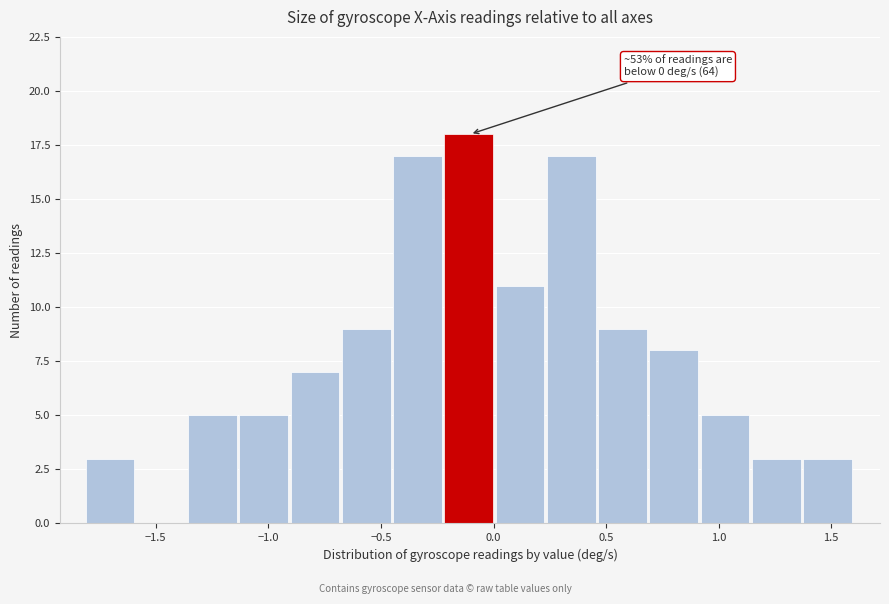

Which range on the x-axis has the tallest bar?

-0.20 to 0.00